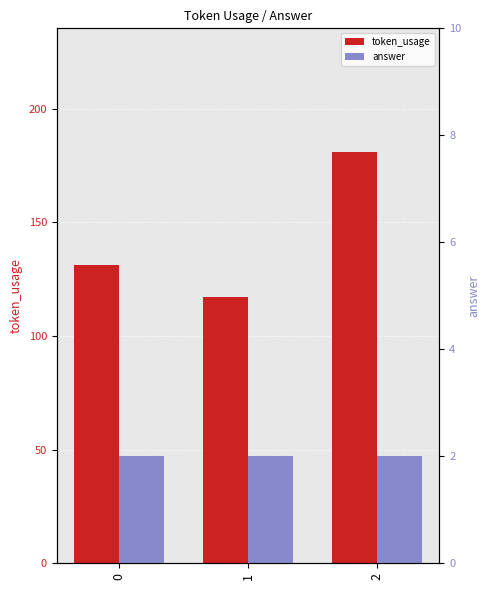

How many groups of bars are there?

3